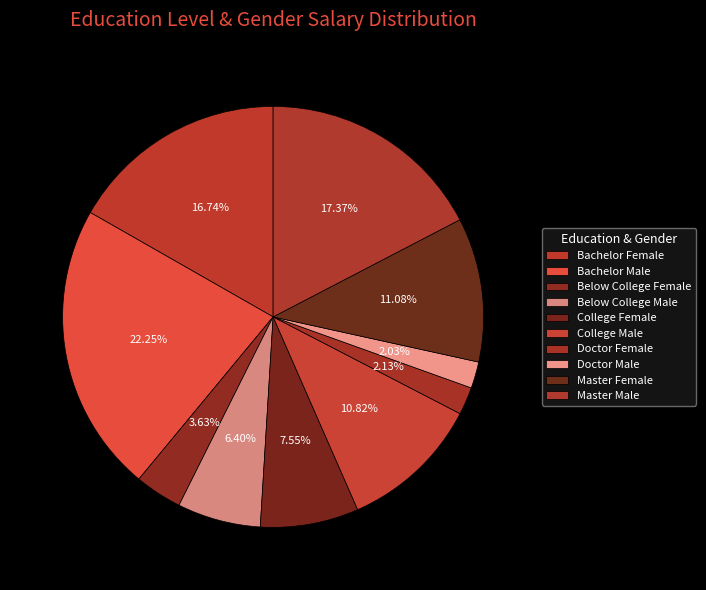

How many slices are in this pie chart?

10